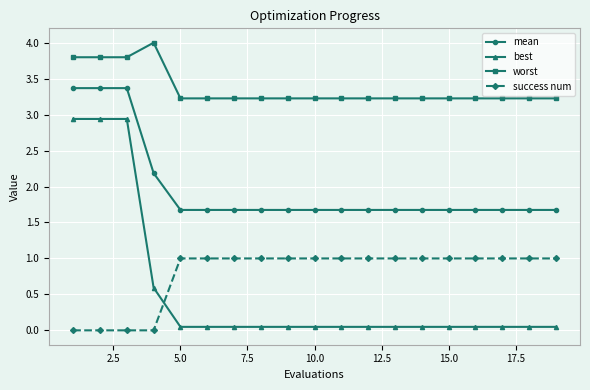

Which series has the largest total across all categories?

worst